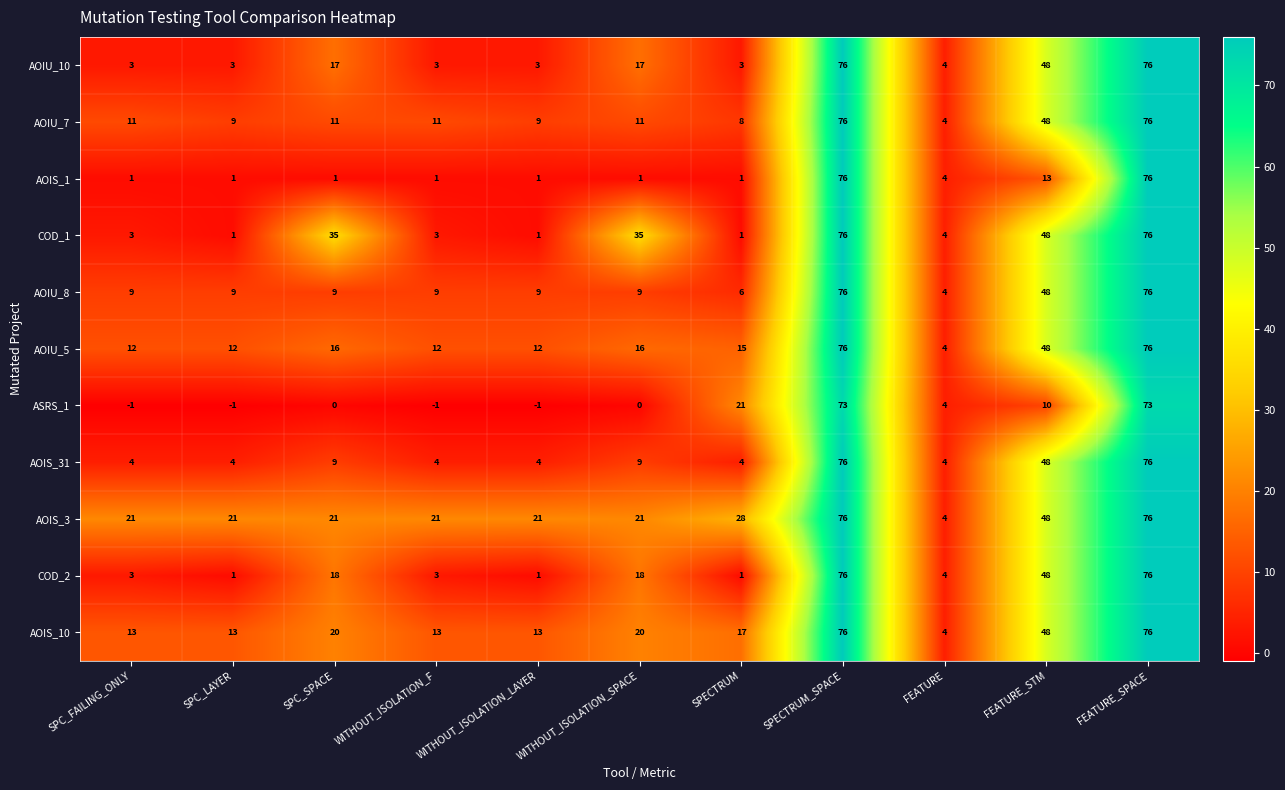

What is the difference between the maximum and minimum values in the AOIS_31 series?

72